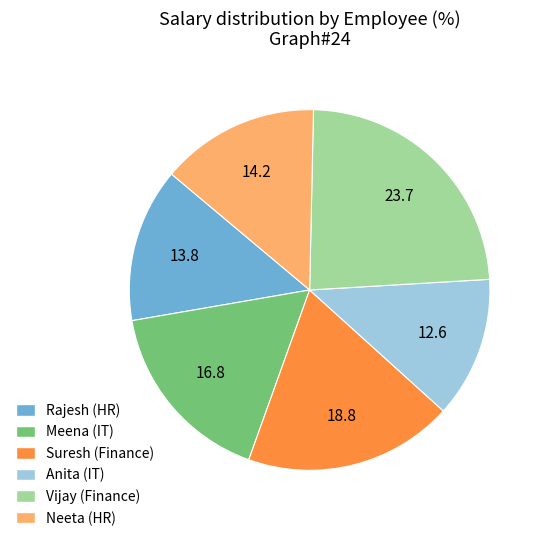

The Vijay (Finance) slice represents 24% of the pie. True or false?

True